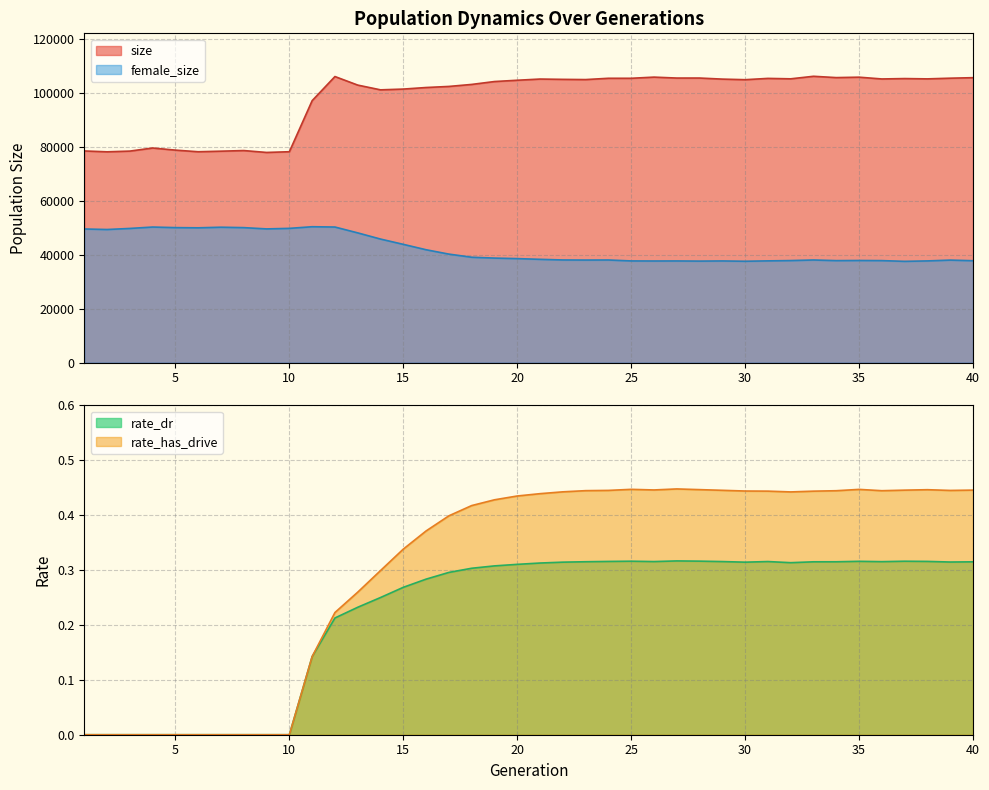

What is the sum of all rate_has_drive values?

12.2